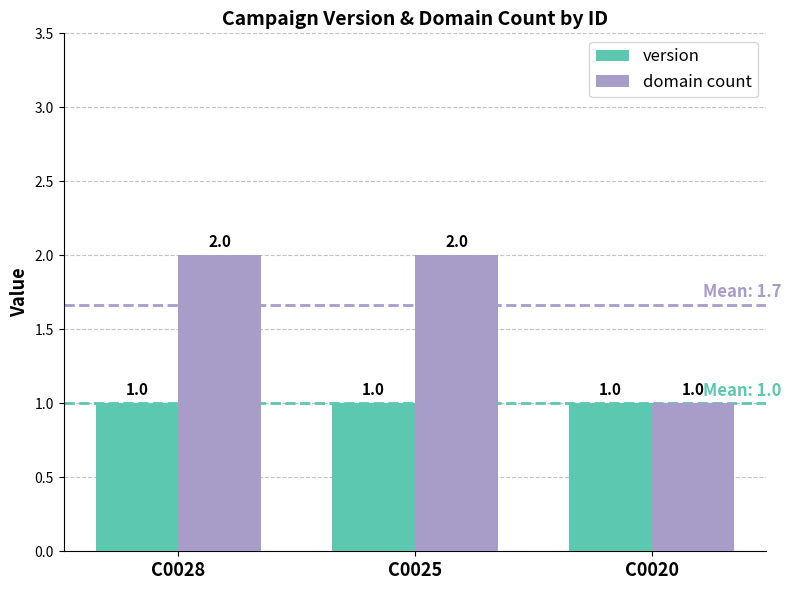

True or false: domain count has a value of 2 at C0028.

True